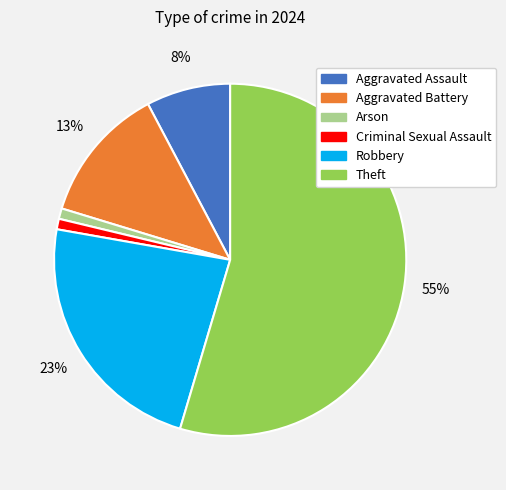

Is there any slice that represents more than half of the pie?

Yes